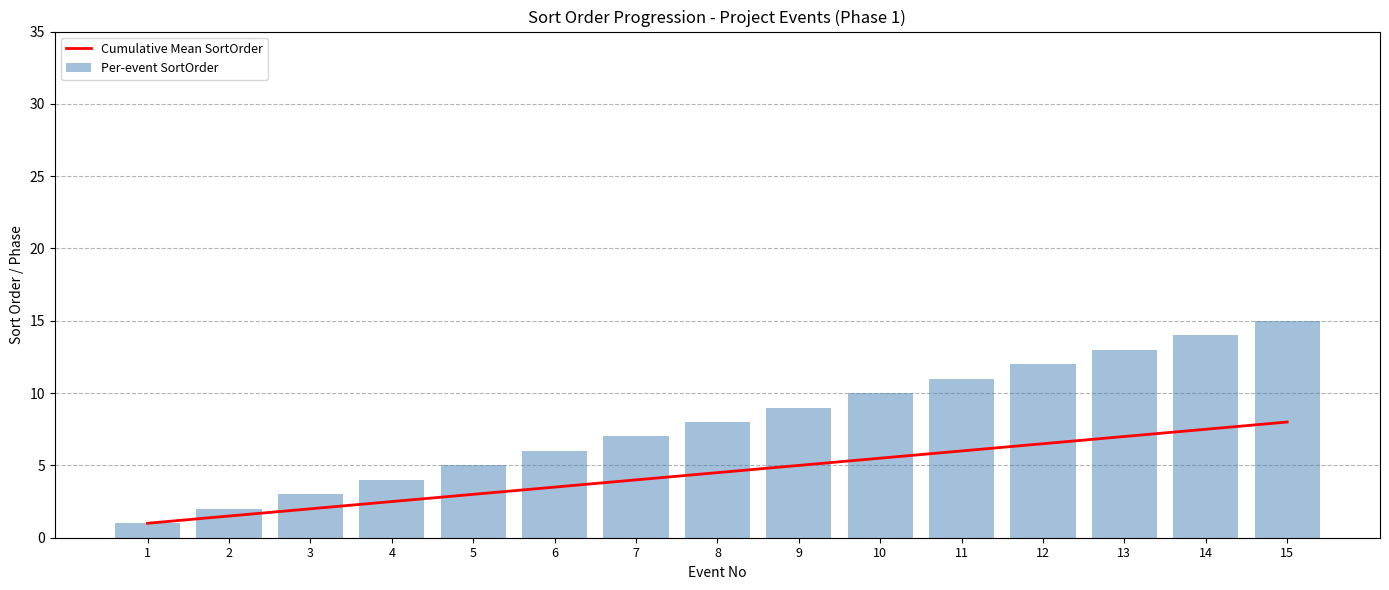

Which series changed the most between 4 and 6?

Per-event SortOrder